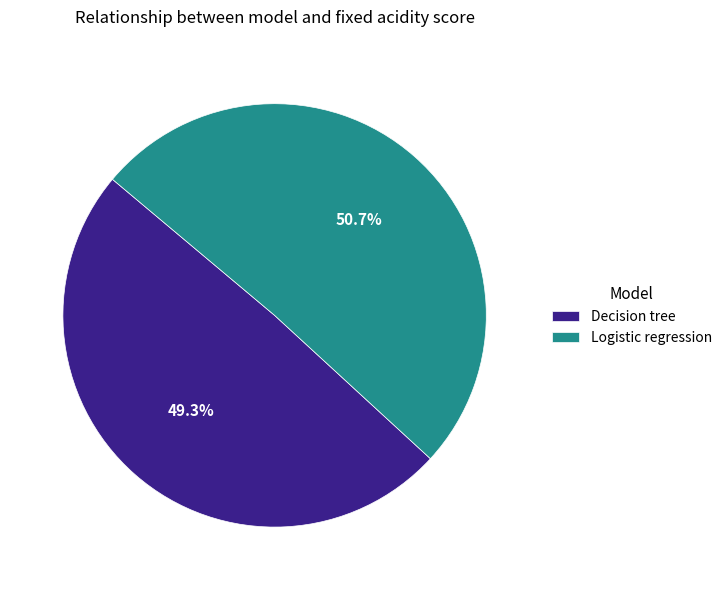

What is the largest slice in the pie chart?

Logistic regression